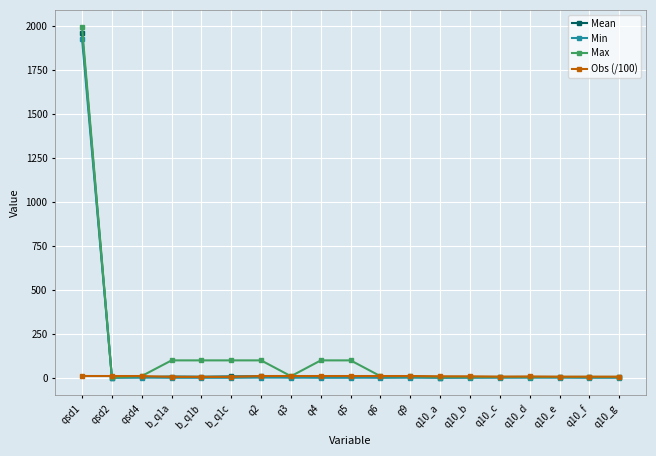

Which label corresponds to the largest value in the chart?

qsd1